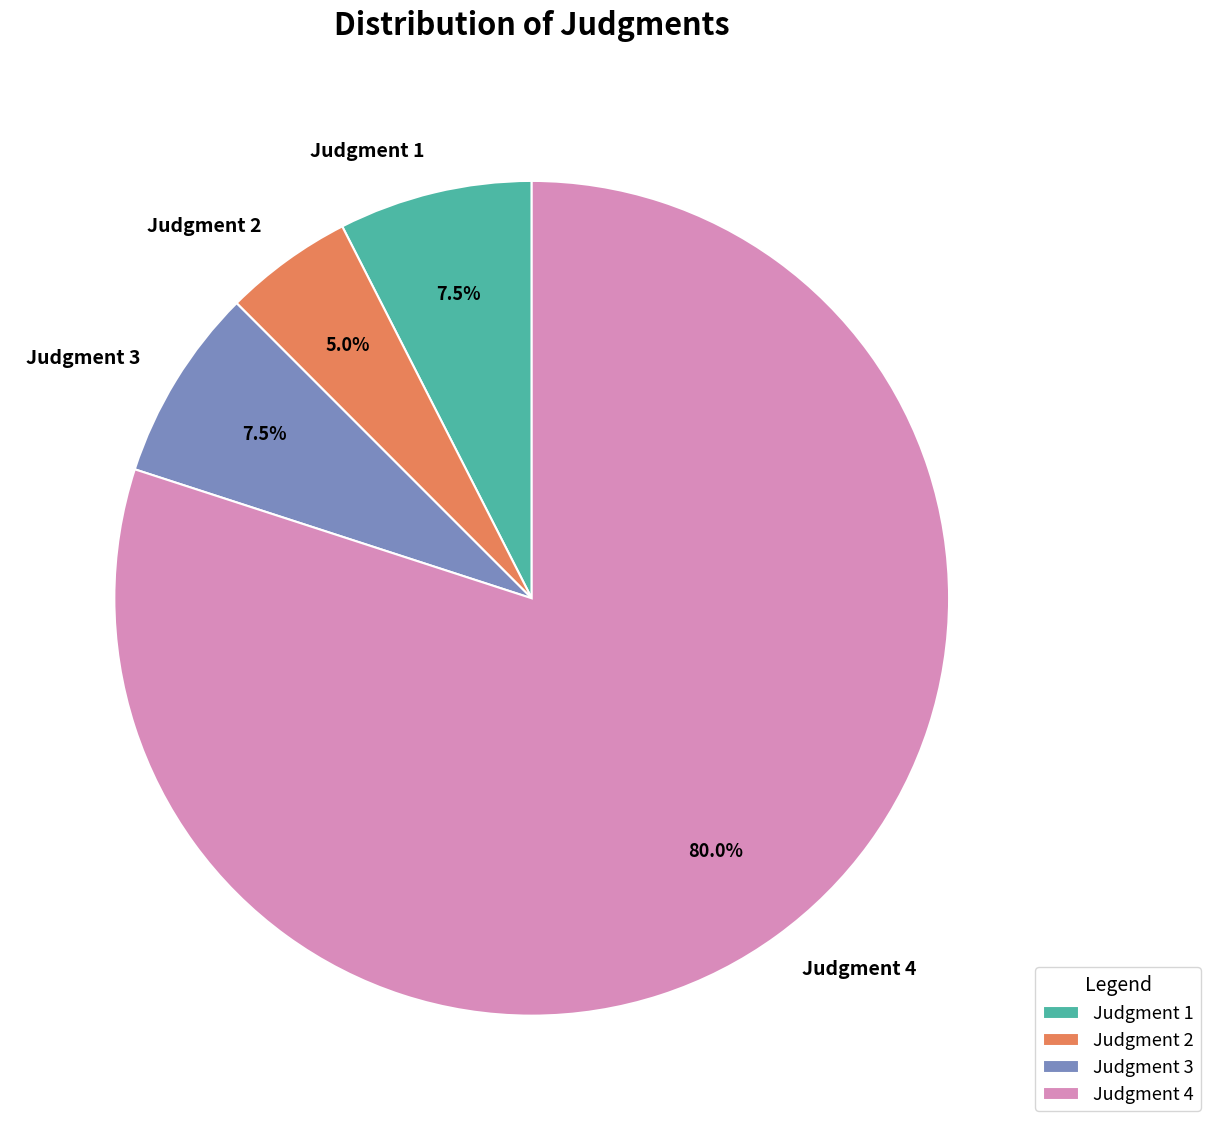

What is the ratio of the value at Judgment 4 to the value at Judgment 1?

10.7